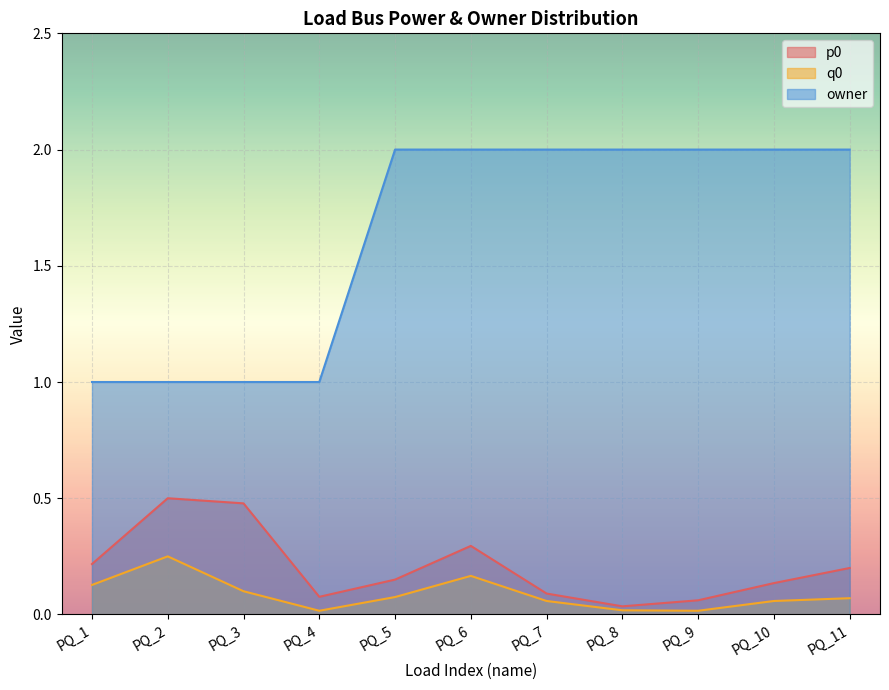

What is the sum of the q0 values at PQ_2 and PQ_5?

0.3